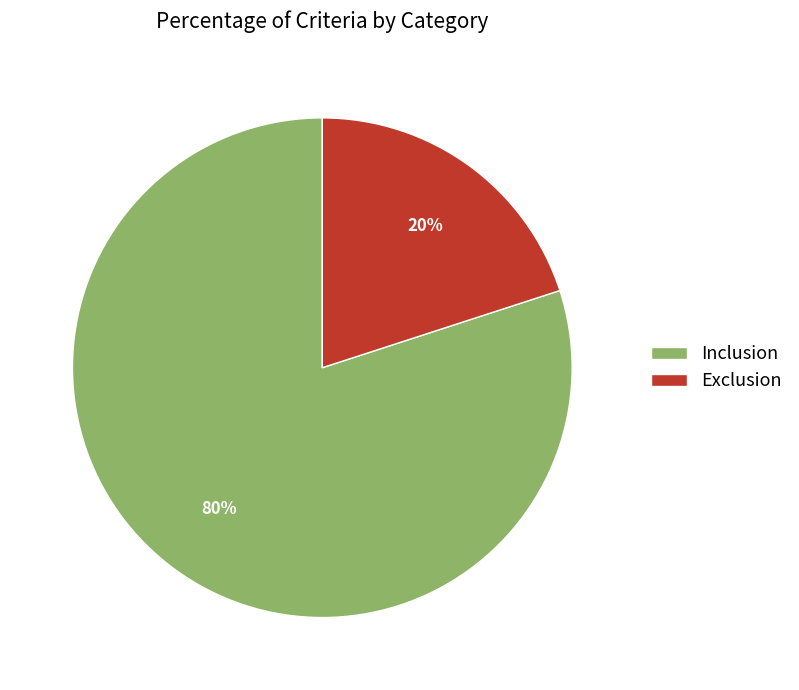

To the nearest percent, what is the difference between the largest and smallest slice percentages?

60%